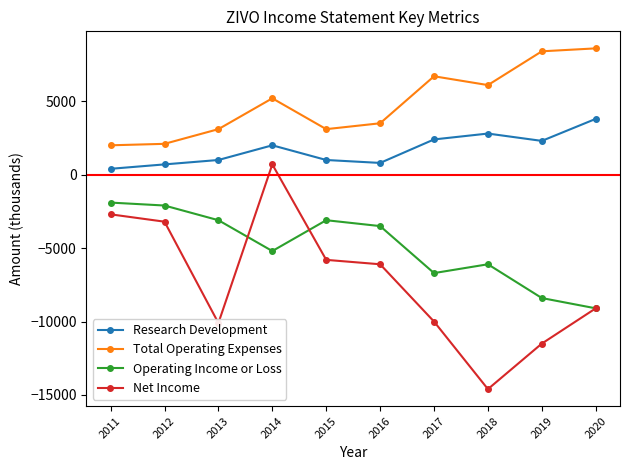

The value of Research Development at 2017 is 2400. True or false?

True